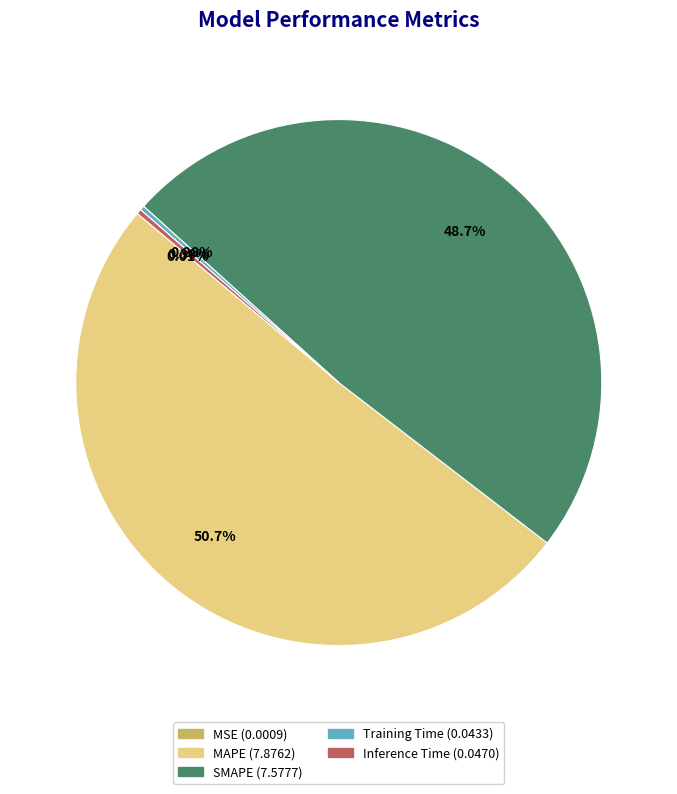

What is the largest slice in the pie chart?

MAPE